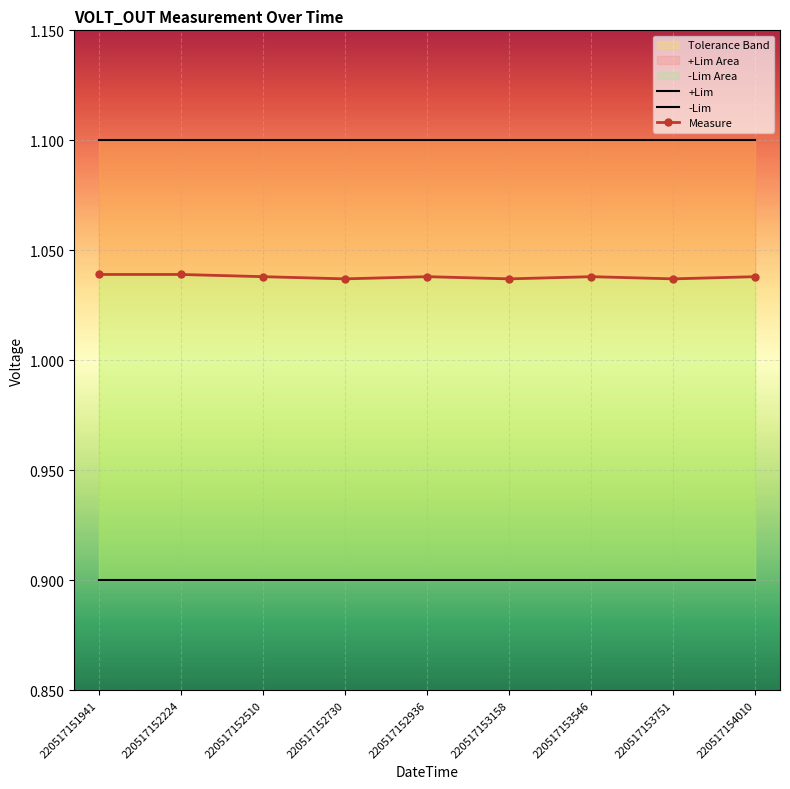

List the series in order of their overall mean, highest first.

+Lim, Measure, -Lim